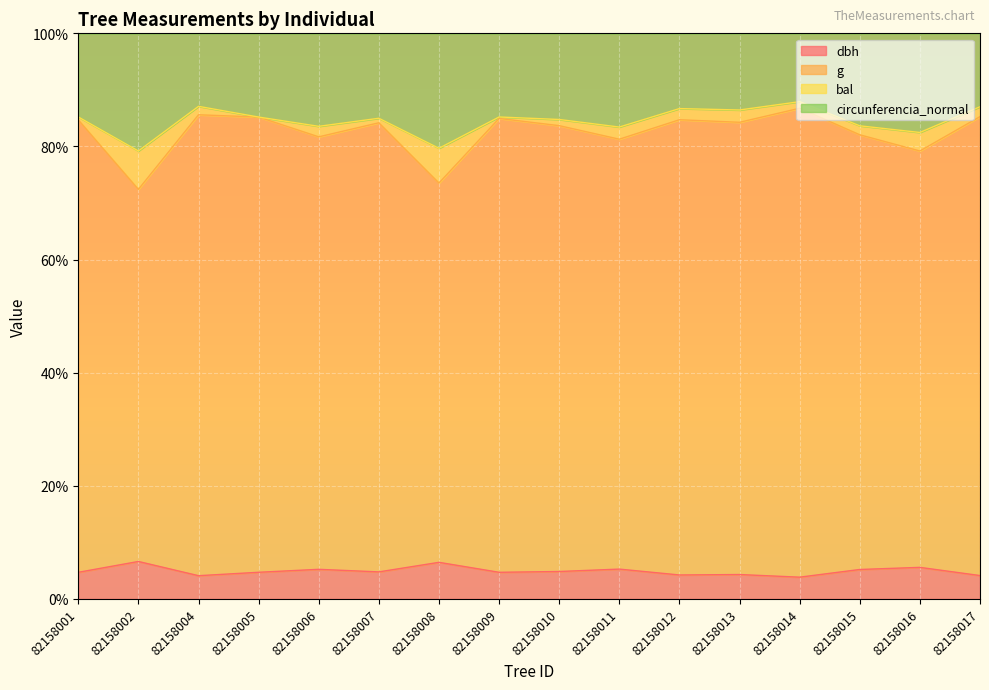

Does the chart display data point markers on the line(s)?

No